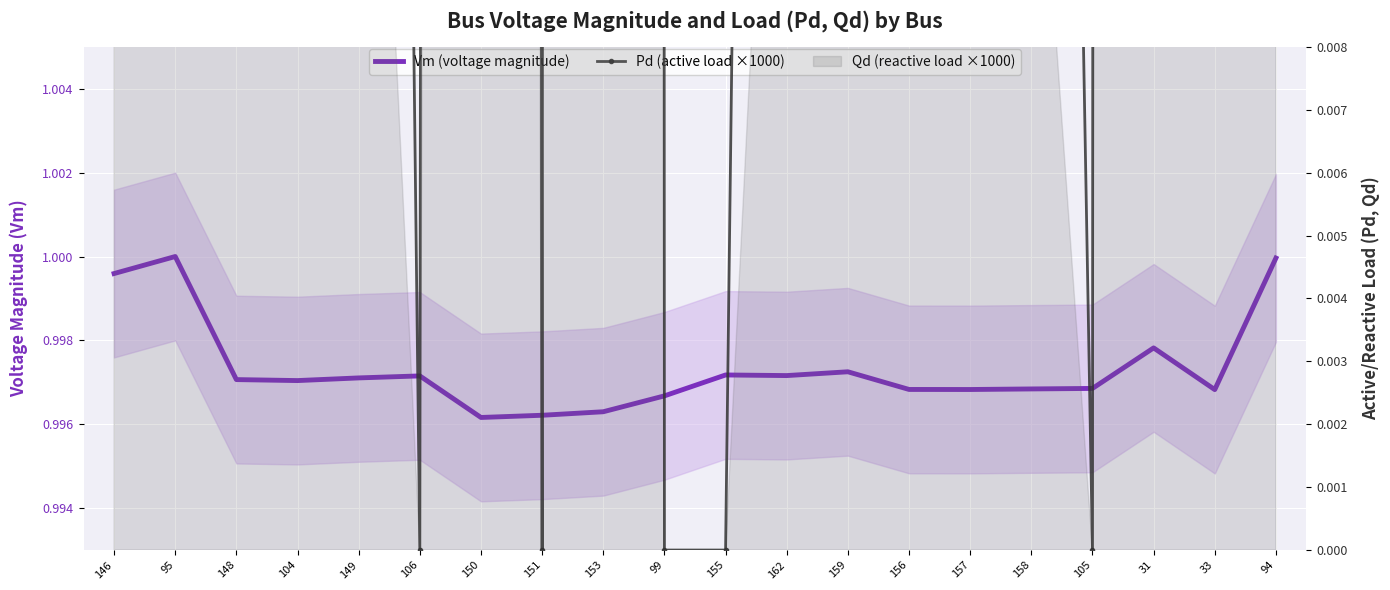

True or false: Vm (voltage magnitude) has a value of 1.0 at 149.

True